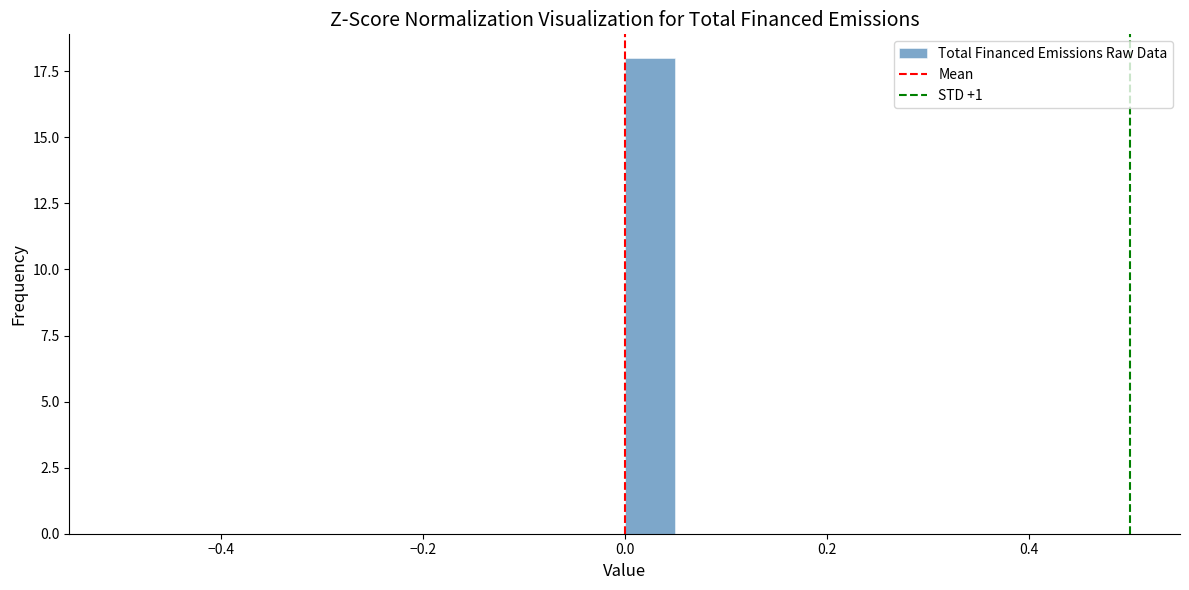

Read against the x-axis, roughly where is the centre of the tallest bar?

0.02